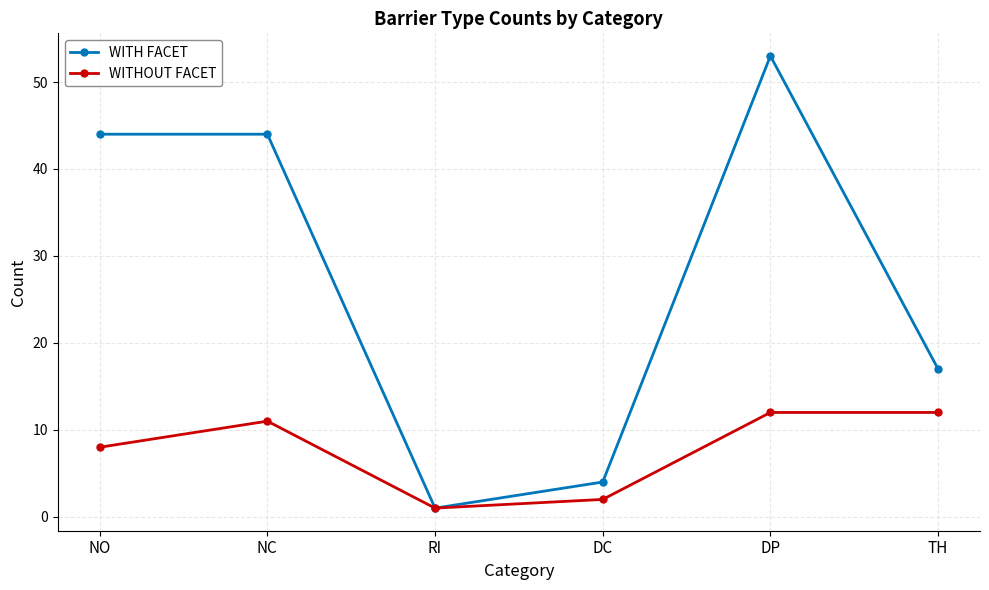

At NO, list the series in order from largest to smallest.

WITH FACET, WITHOUT FACET